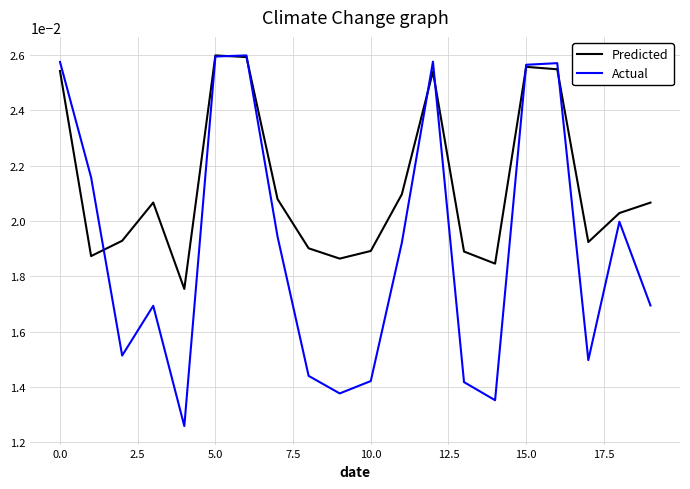

What is the sum of all Actual values?

0.4